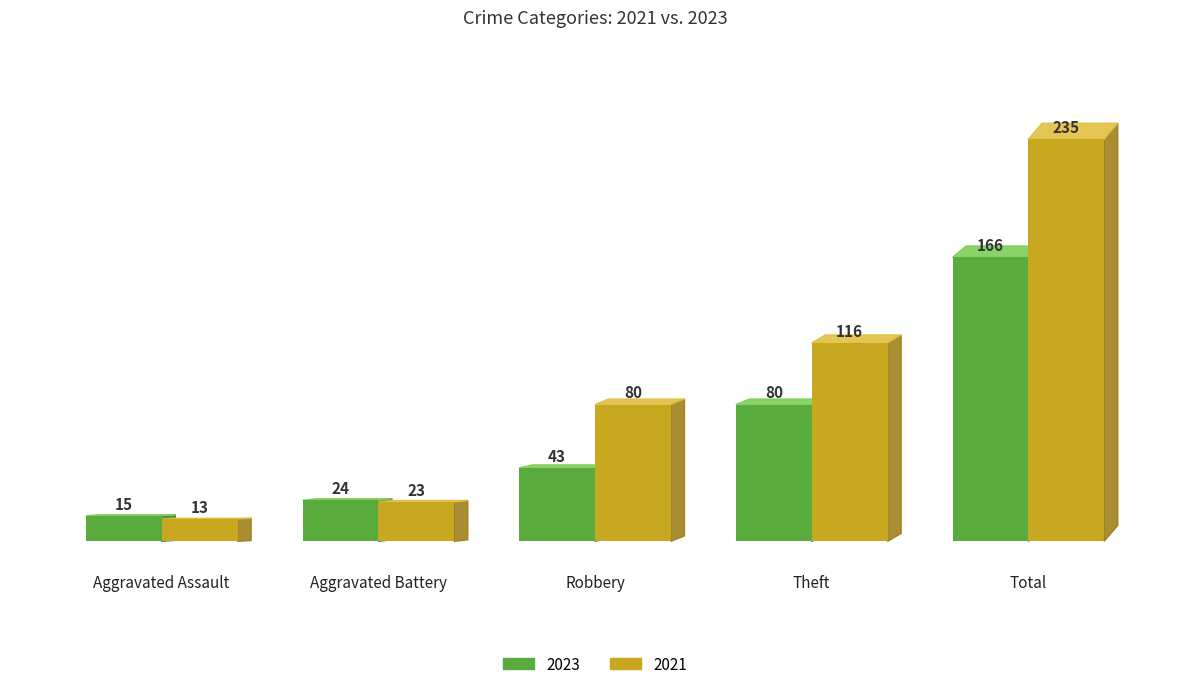

Reading right to left, what are all the values shown in this chart?

2023: 166	80	43	24	15
2021: 235	116	80	23	13